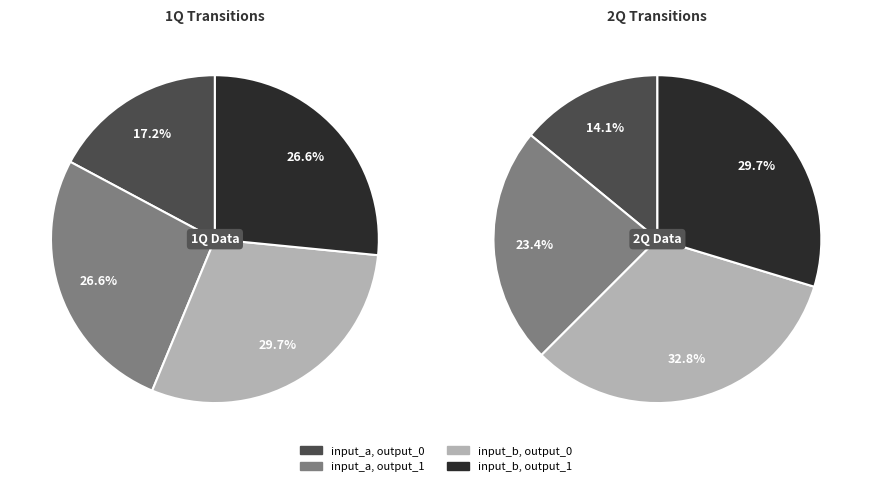

Rank the categories by value from lowest to highest.

input_a, output_0, input_a, output_1, input_b, output_1, input_b, output_0